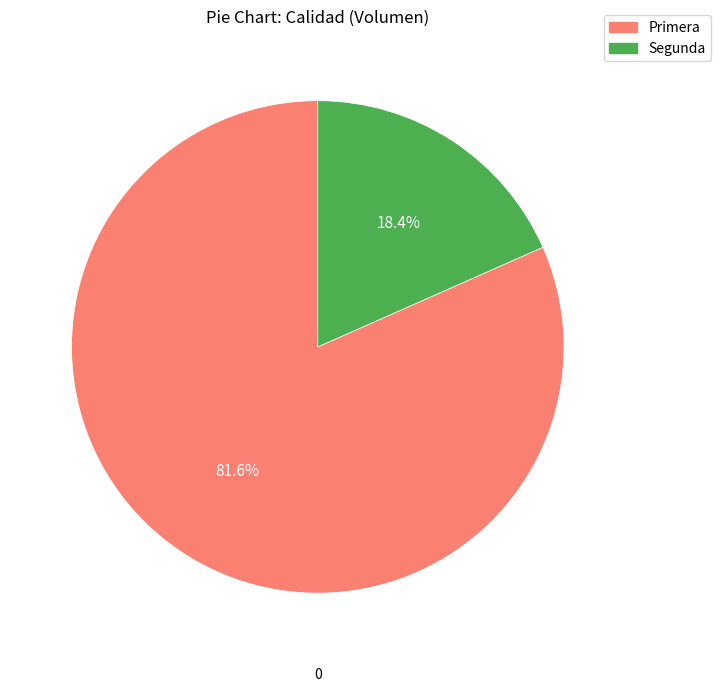

What percentage is NOT represented by Segunda?

81.6%